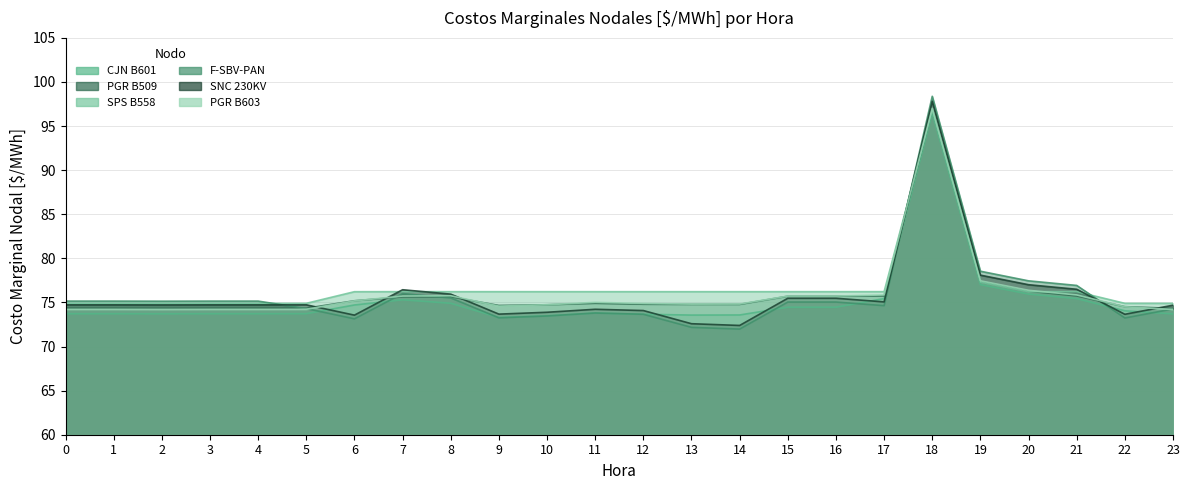

Does the chart have visible grid lines?

Yes